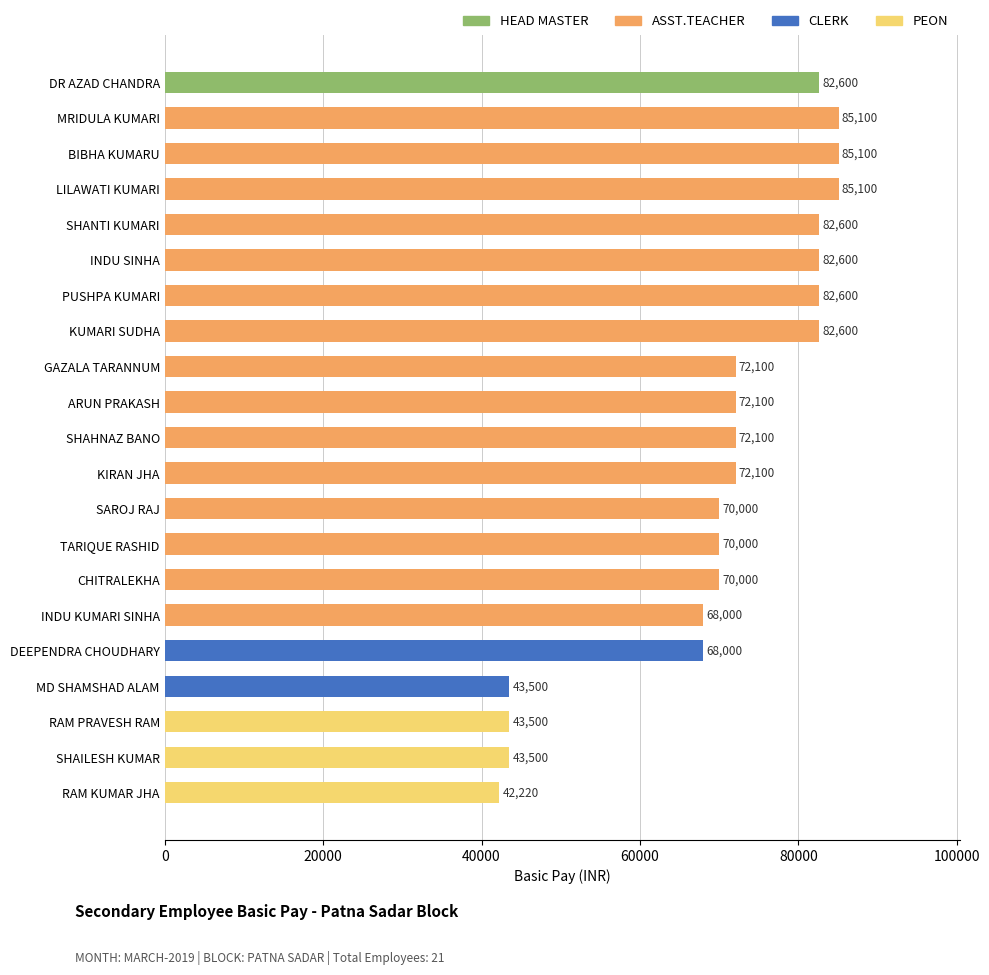

What is the approximate value at SHAHNAZ BANO?

72100